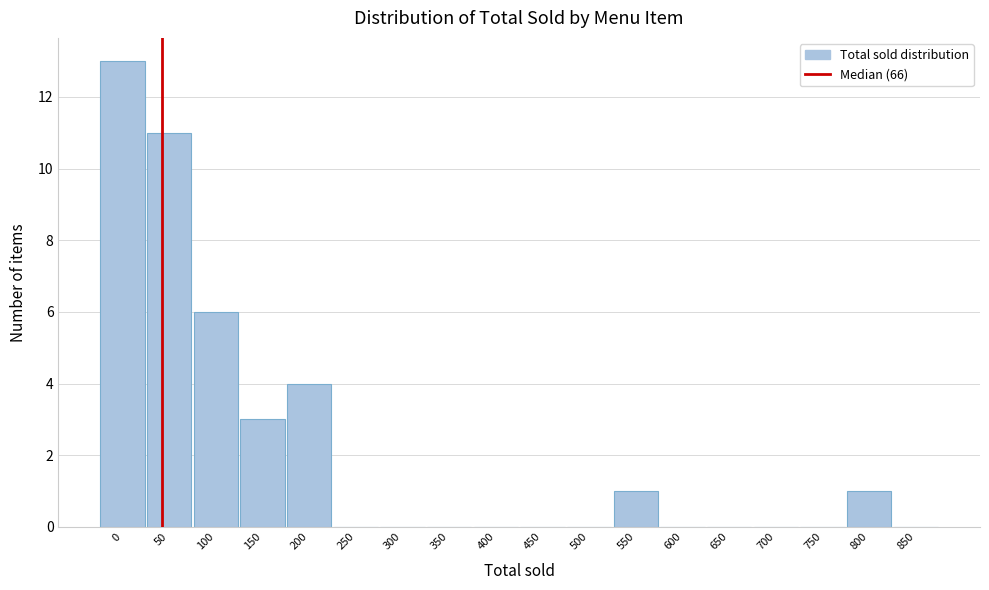

Reading right to left, what are all the values shown in this chart?

850=0	800=1	750=0	700=0	650=0	600=0	550=1	500=0	450=0	400=0	350=0	300=0	250=0	200=4	150=3	100=6	50=11	0=13